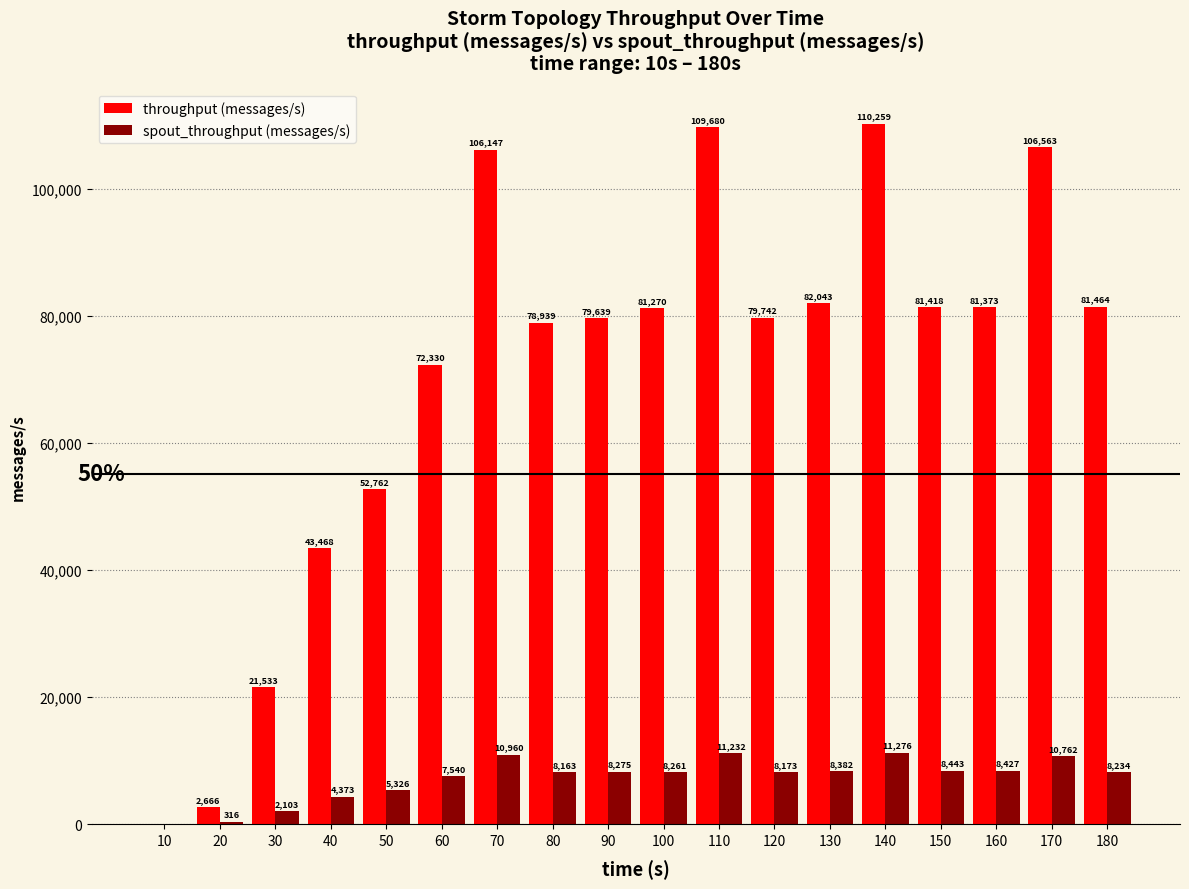

Are the bars horizontal?

No